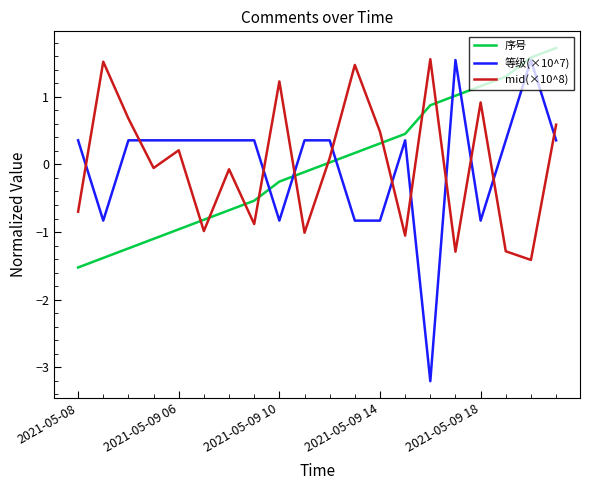

True or false: 序号 and mid(×10^8) intersect in this chart.

True